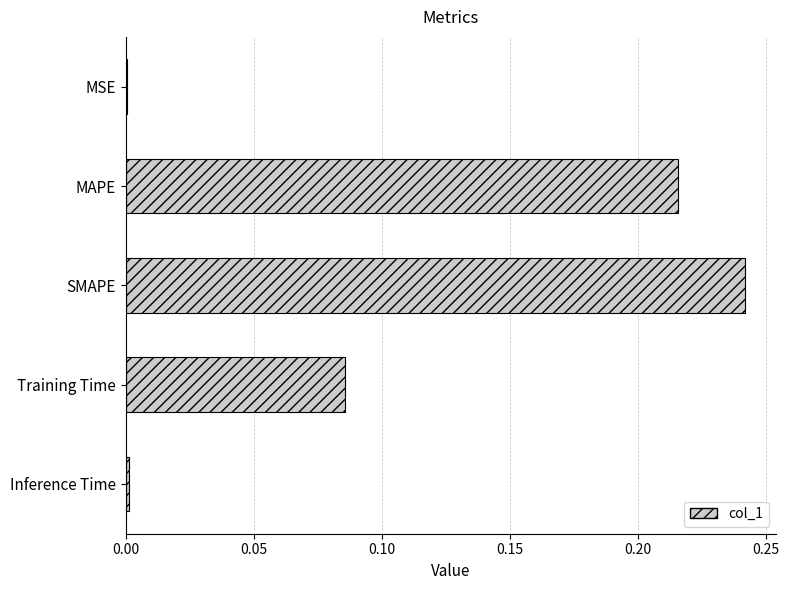

What is the sum of all values?

0.5